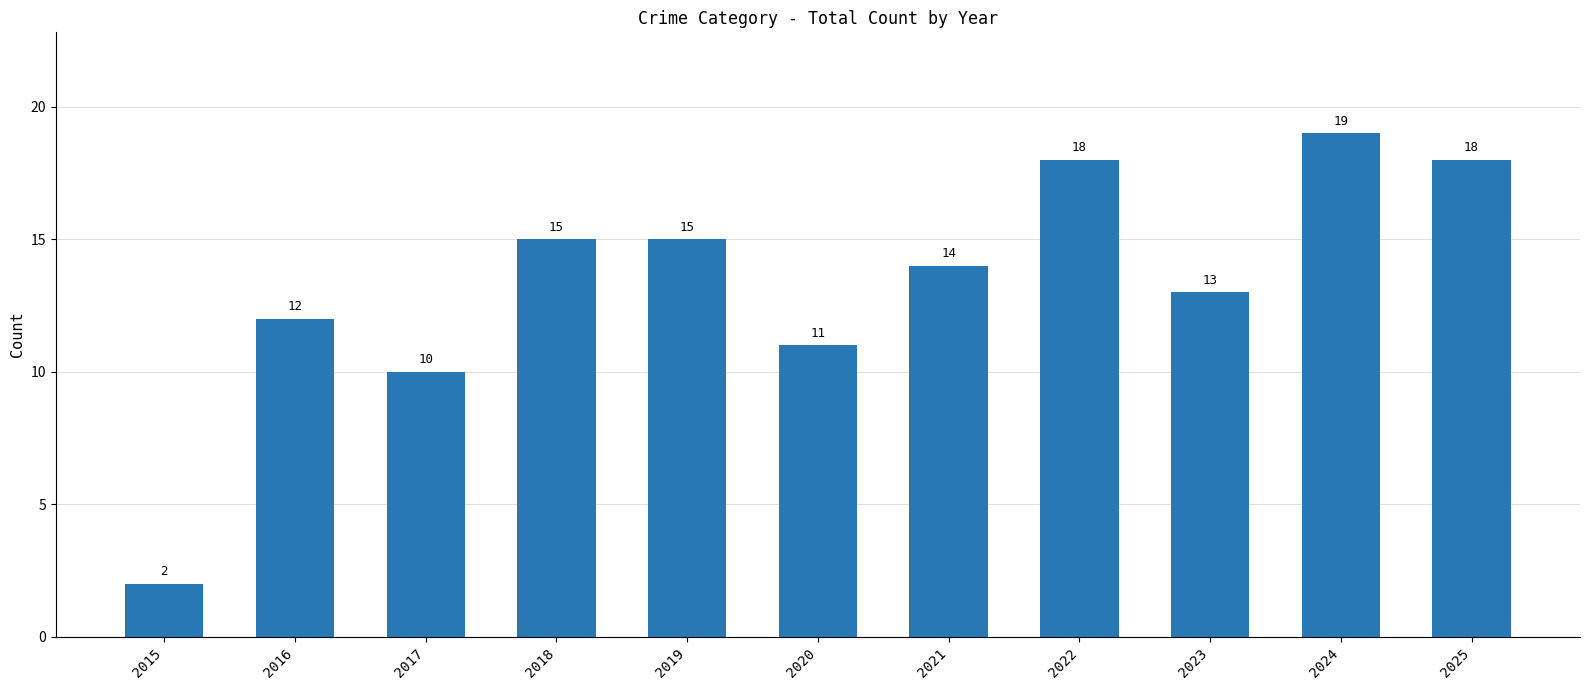

Is it true that the value at 2019 is 15?

True